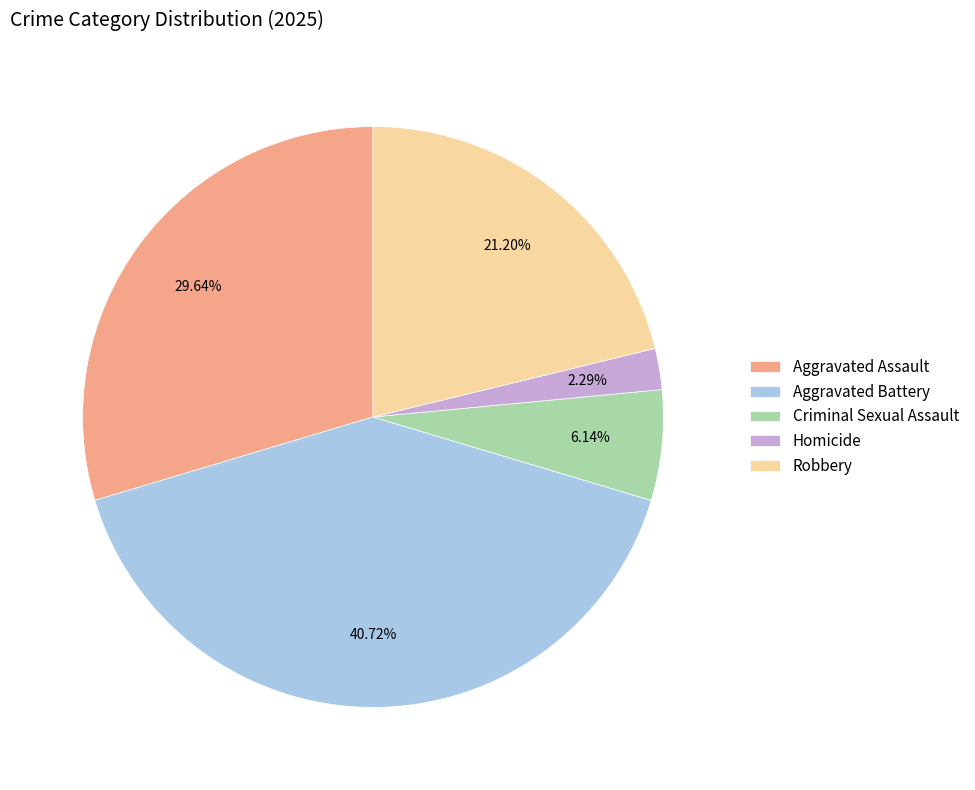

What is the ratio of the value at Robbery to the value at Aggravated Assault?

0.7